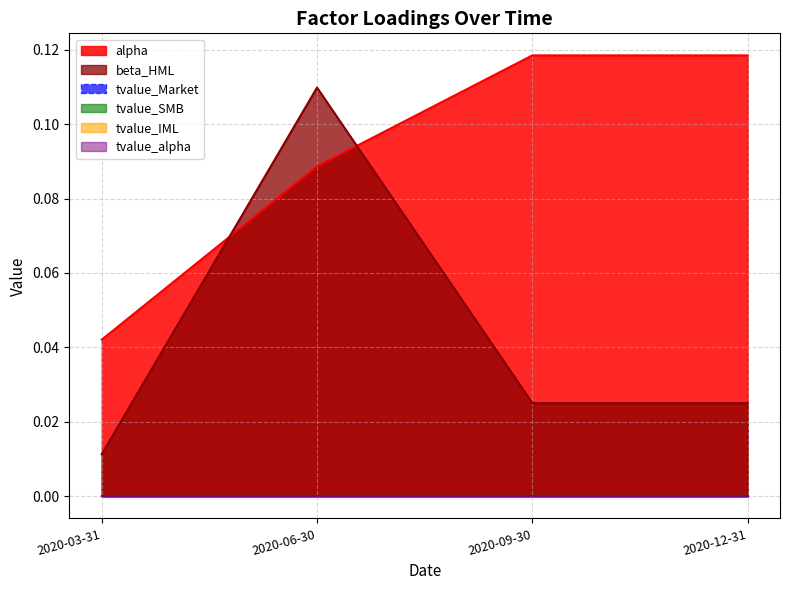

How many interior local peaks does the beta_HML series have?

1